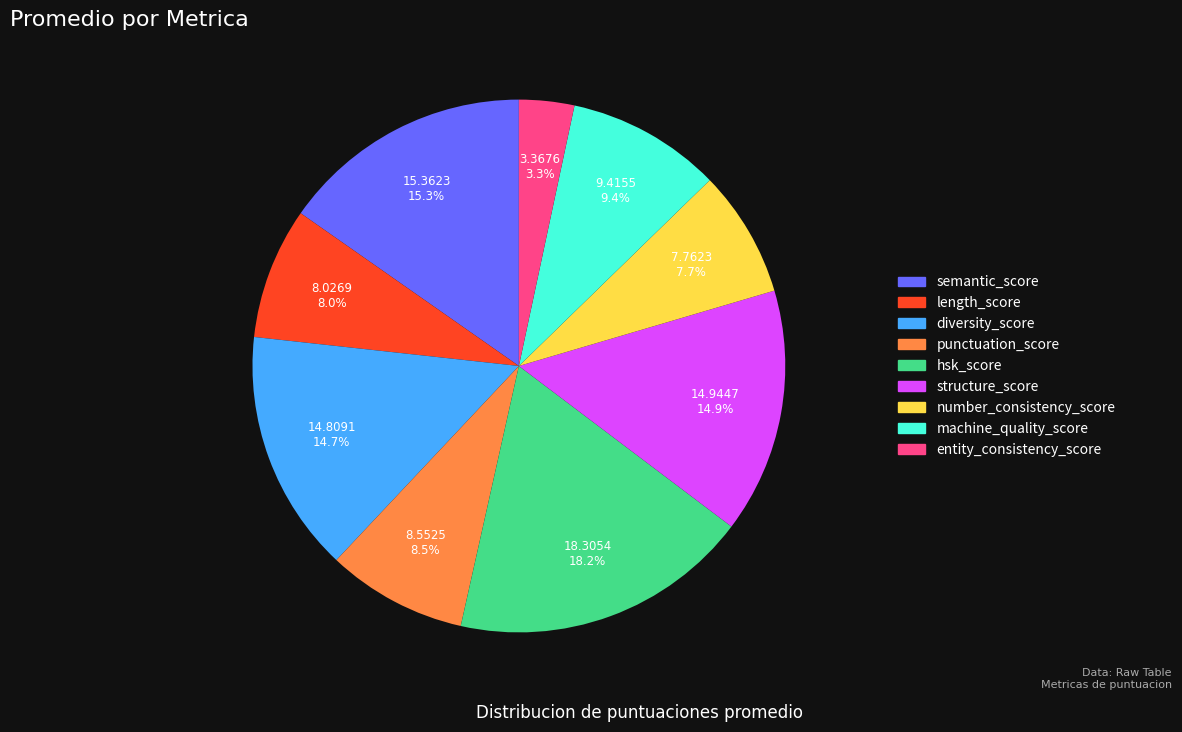

Count the number of slices in the pie.

9